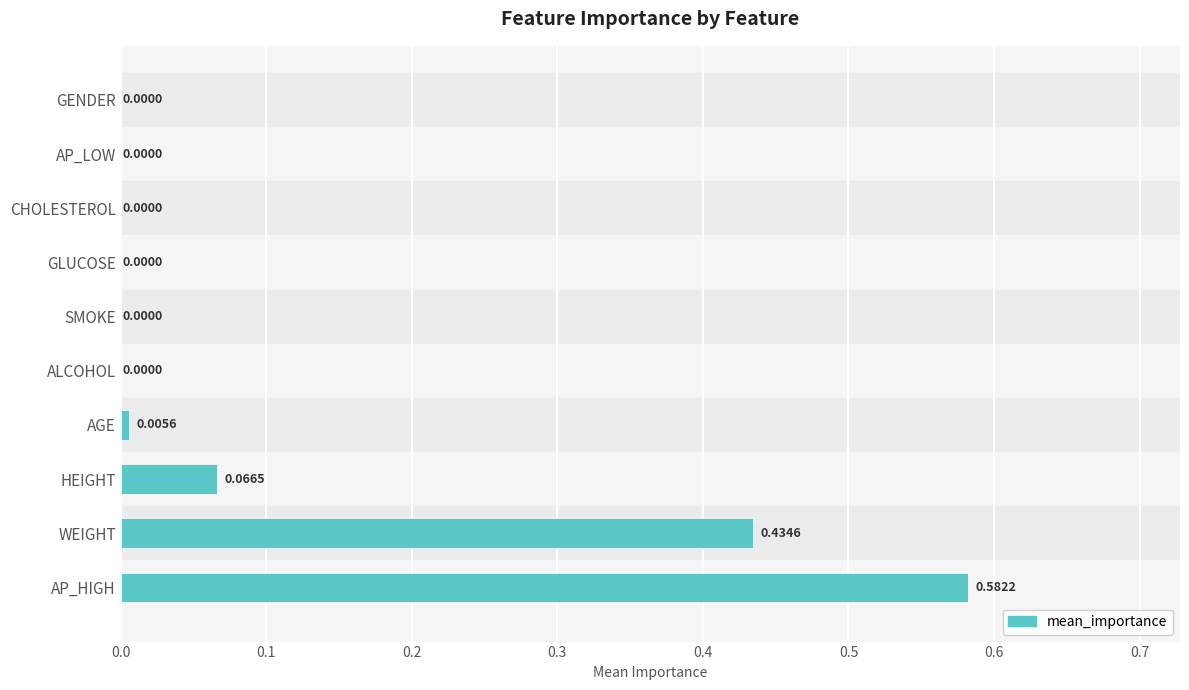

Which has a higher value, AGE or GENDER?

AGE